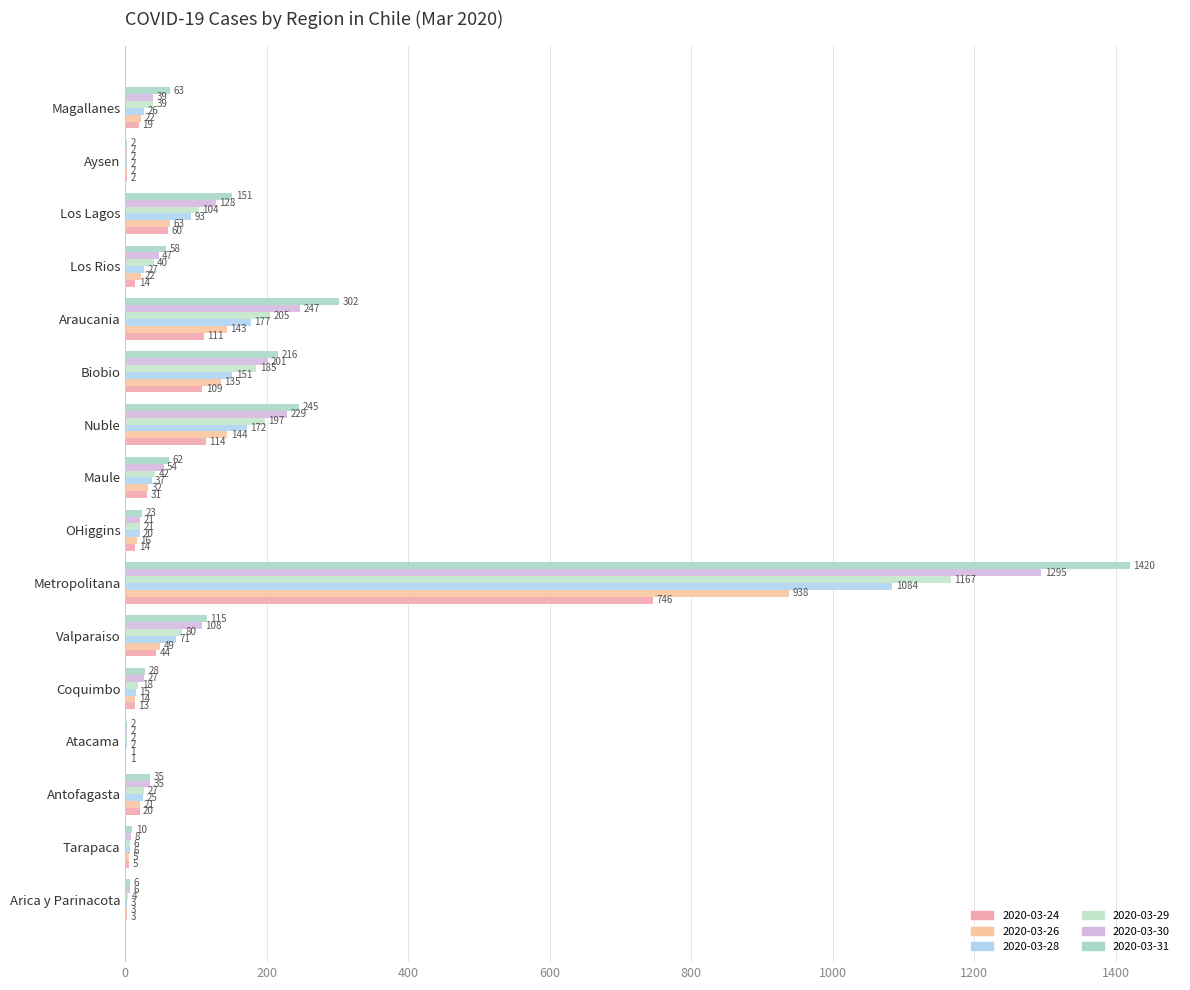

What are all the series names shown in the legend?

2020-03-24, 2020-03-26, 2020-03-28, 2020-03-29, 2020-03-30, 2020-03-31